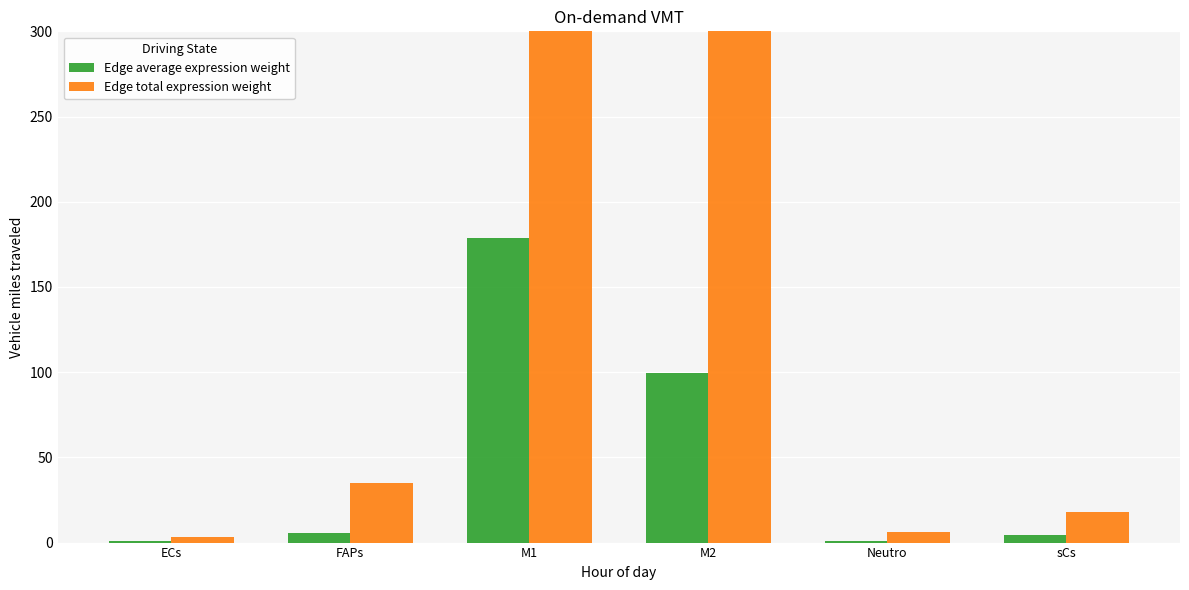

Rank the series by their maximum value, from lowest to highest.

Edge average expression weight, Edge total expression weight